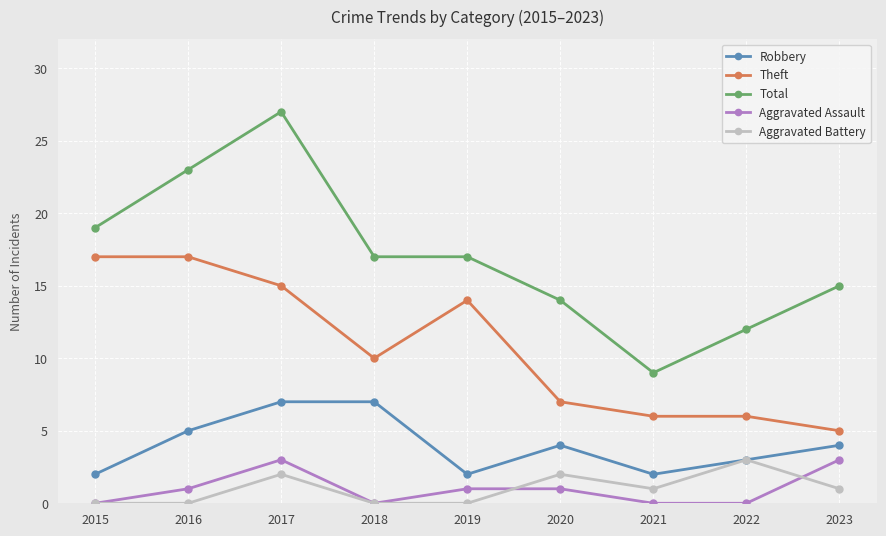

Reading right to left, what are all the values shown in this chart?

Robbery: 2023=4	2022=3	2021=2	2020=4	2019=2	2018=7	2017=7	2016=5	2015=2
Theft: 2023=5	2022=6	2021=6	2020=7	2019=14	2018=10	2017=15	2016=17	2015=17
Total: 2023=15	2022=12	2021=9	2020=14	2019=17	2018=17	2017=27	2016=23	2015=19
Aggravated Assault: 2023=3	2022=0	2021=0	2020=1	2019=1	2018=0	2017=3	2016=1	2015=0
Aggravated Battery: 2023=1	2022=3	2021=1	2020=2	2019=0	2018=0	2017=2	2016=0	2015=0